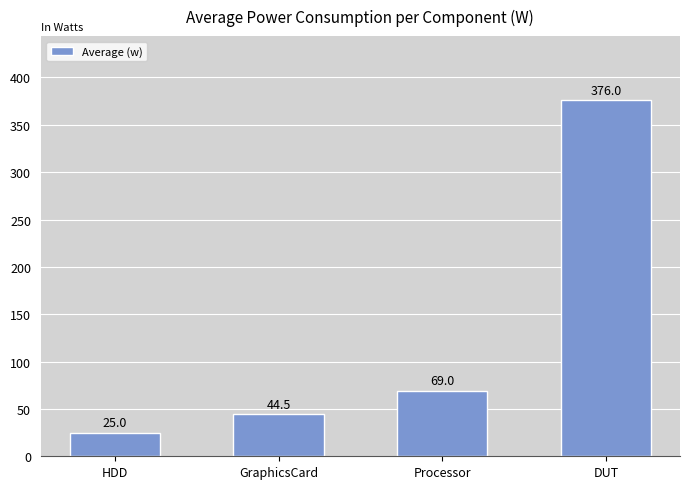

Read the value at GraphicsCard.

44.5